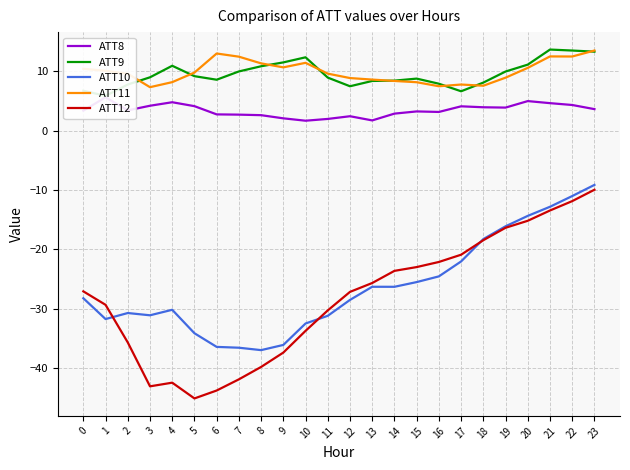

Reading left to right, transcribe all the data shown in this chart.

ATT8: 3.4	5.6	3.4	4.2	4.8	4.1	2.7	2.7	2.6	2.1	1.7	2.0	2.4	1.7	2.9	3.2	3.1	4.1	3.9	3.9	5.0	4.6	4.3	3.6
ATT9: 6.7	5.9	7.8	9.0	10.9	9.2	8.6	10.0	10.8	11.5	12.3	8.9	7.5	8.4	8.4	8.8	7.9	6.6	8.1	10.0	11.1	13.6	13.5	13.3
ATT10: -28.2	-31.7	-30.7	-31.1	-30.1	-34.1	-36.4	-36.5	-36.9	-36.1	-32.5	-31.2	-28.5	-26.3	-26.3	-25.5	-24.5	-22.0	-18.2	-16.1	-14.3	-12.8	-11.0	-9.1
ATT11: 10.4	10.1	9.6	7.3	8.2	9.8	13.0	12.4	11.3	10.7	11.4	9.6	8.9	8.6	8.4	8.2	7.5	7.8	7.6	8.9	10.6	12.5	12.5	13.5
ATT12: -27.0	-29.3	-35.6	-43.0	-42.4	-45.1	-43.7	-41.9	-39.8	-37.3	-33.7	-30.2	-27.1	-25.6	-23.6	-23.0	-22.1	-20.9	-18.4	-16.3	-15.2	-13.4	-11.9	-9.9